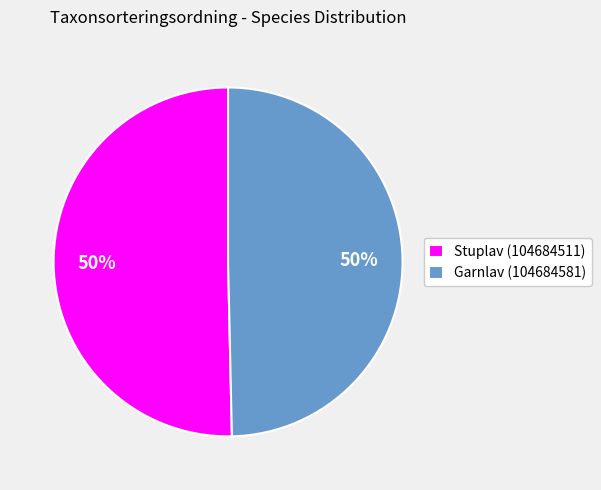

What is the ratio of the value at Stuplav (104684511) to the value at Garnlav (104684581)?

1.0